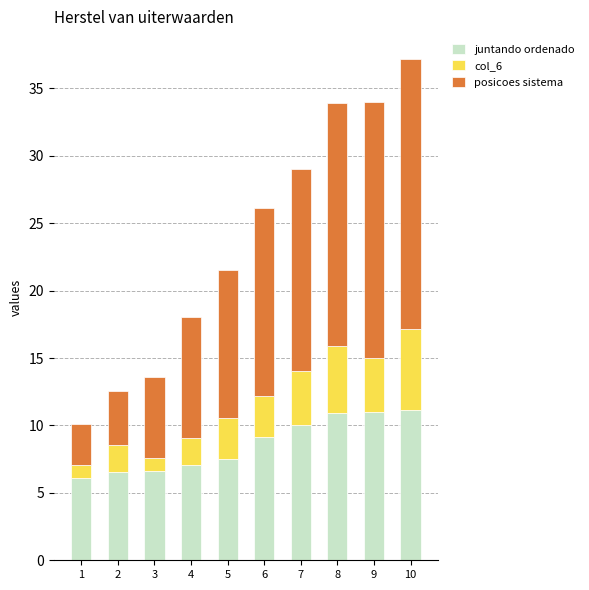

What is the sum of the juntando ordenado values at 10 and 3?

17.8